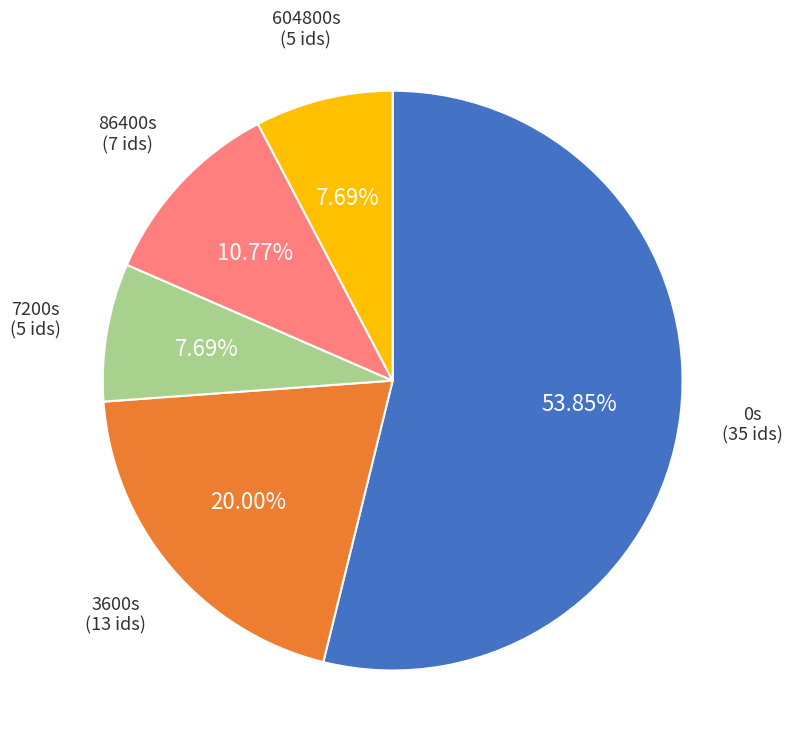

Count the number of slices in the pie.

5